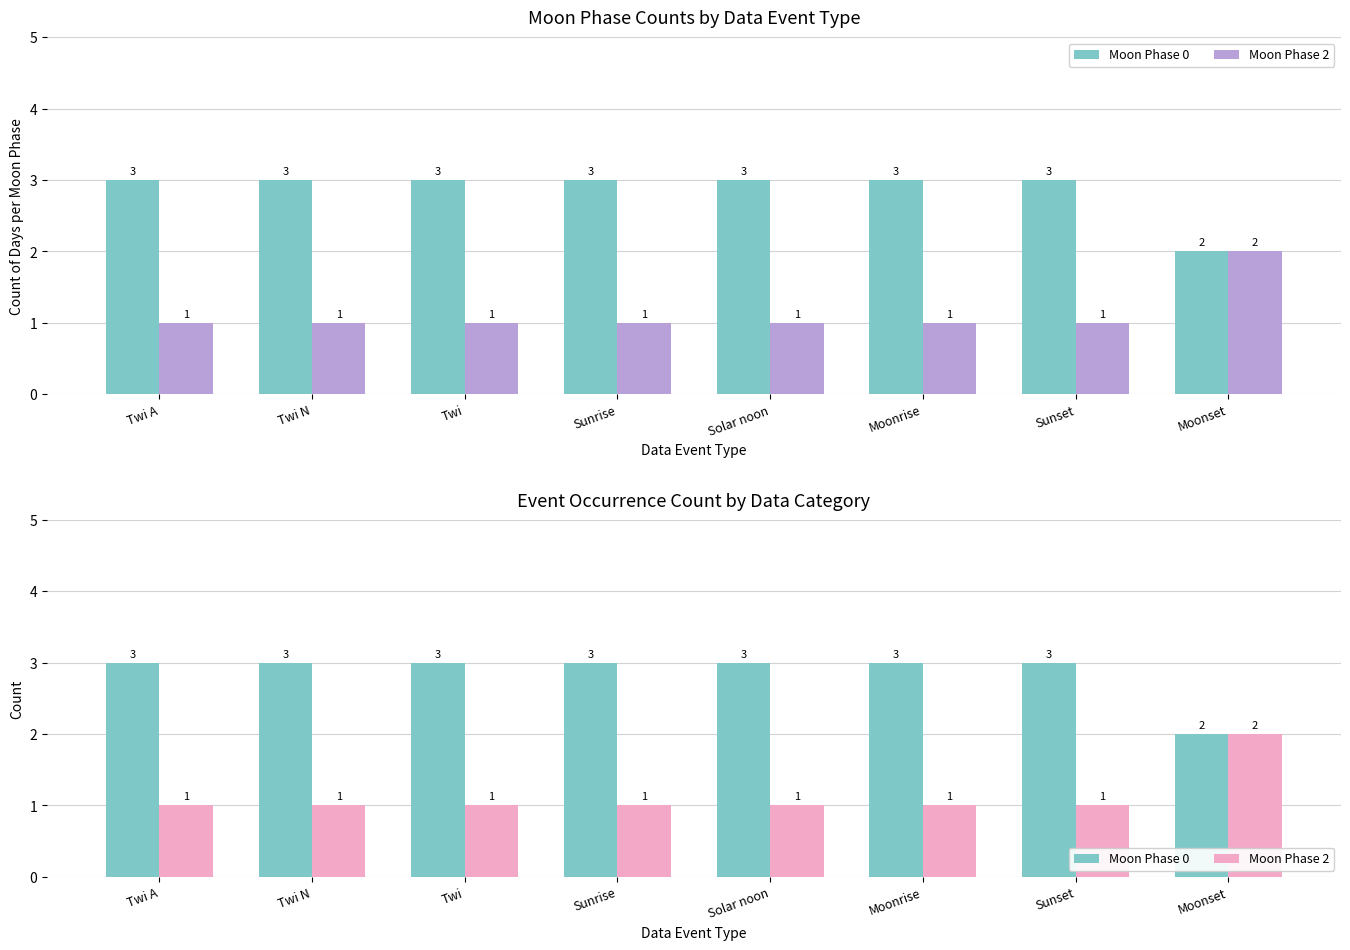

At which category is the sum across all series the highest?

Twi A